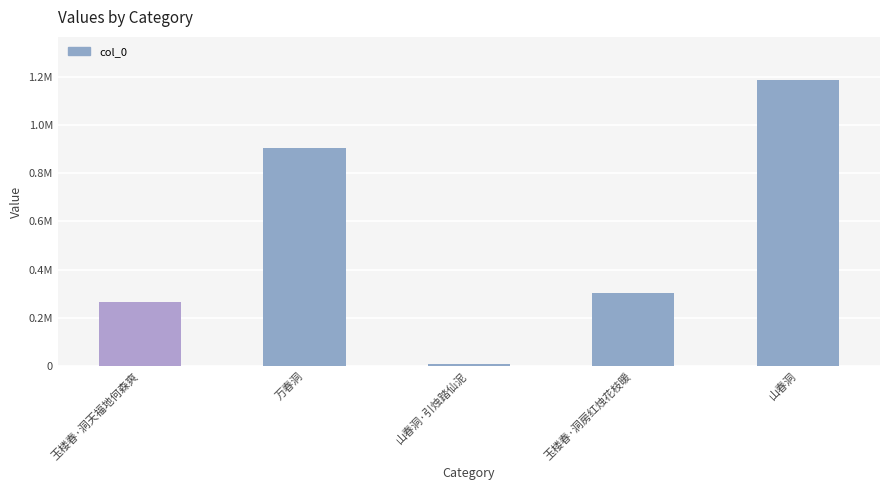

Reading left to right, transcribe all the data shown in this chart.

玉楼春·洞天福地何森爽=264045	万春洞=905705	山春洞·引烛踏仙泥=10462	玉楼春·洞房红烛花枝暖=303861	山春洞=1186559